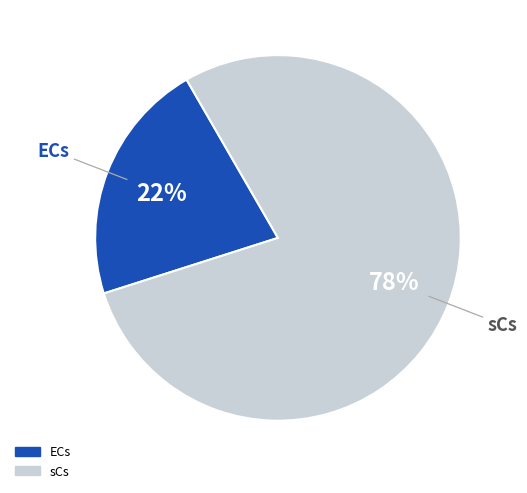

The ECs slice represents 34% of the pie. True or false?

False